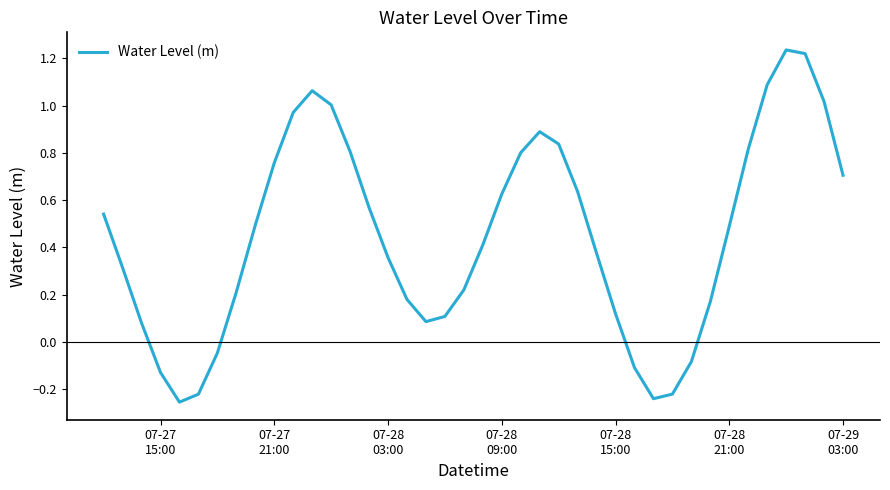

What is the sum of all values?

17.9